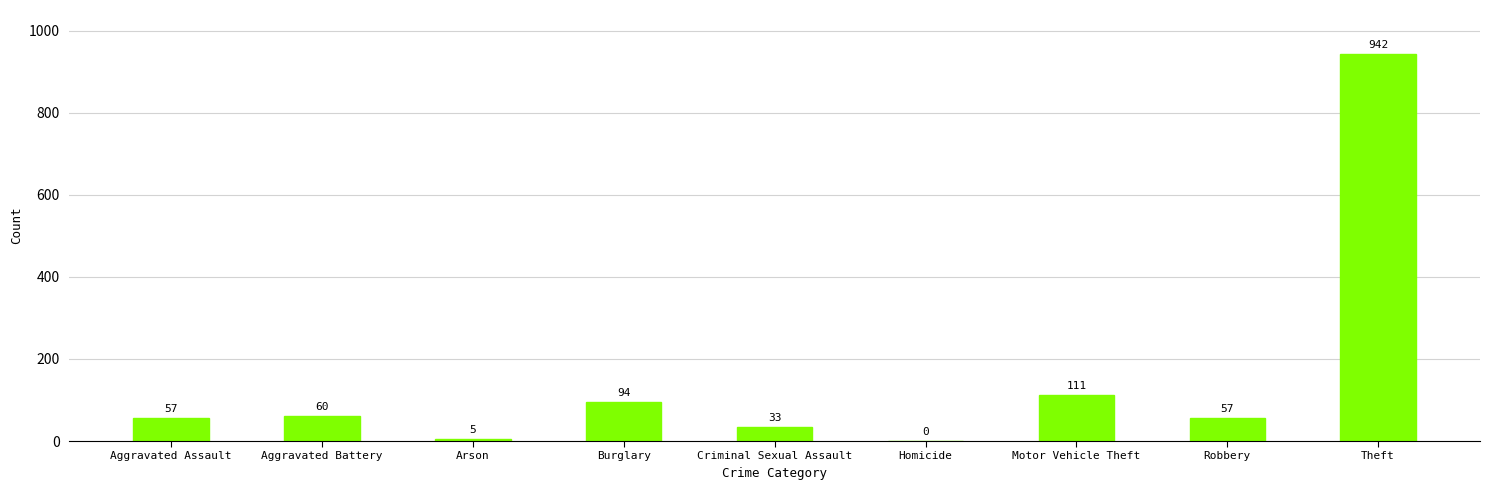

Is it true that the value at Aggravated Assault is 57?

True